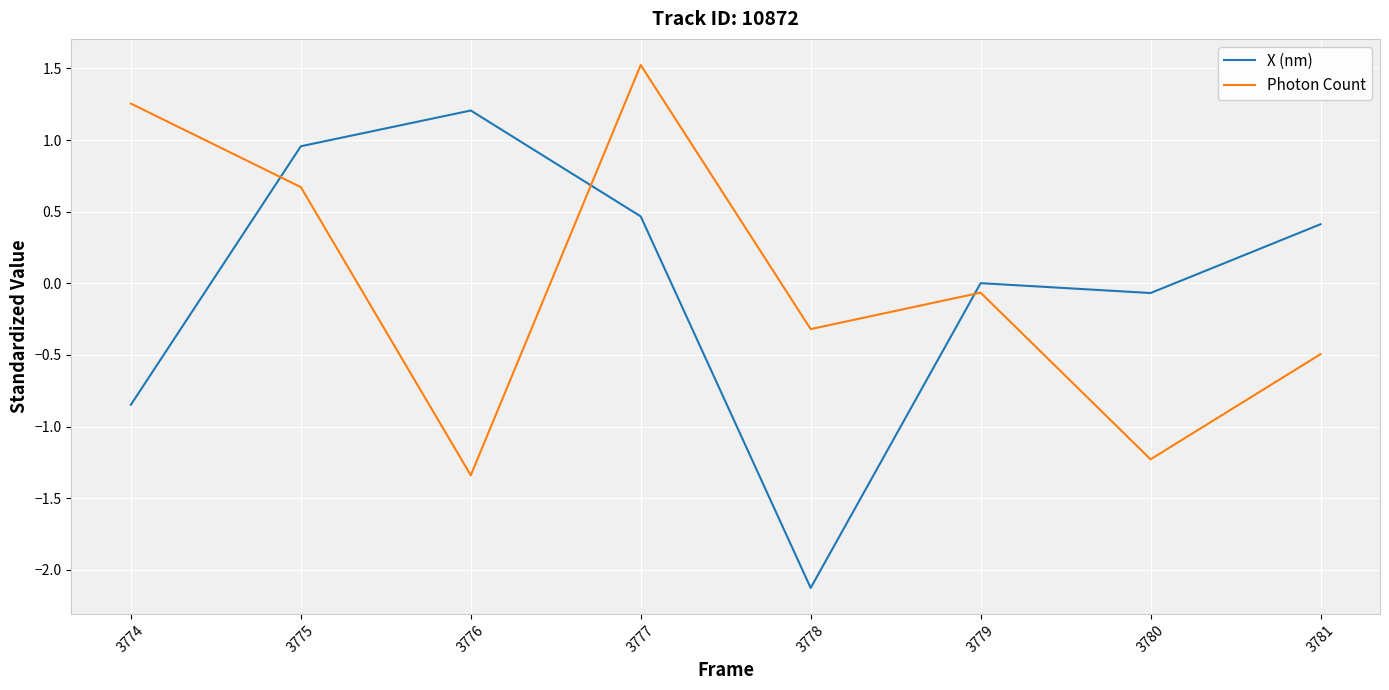

Between 3774 and 3781, which series saw the biggest shift?

Photon Count